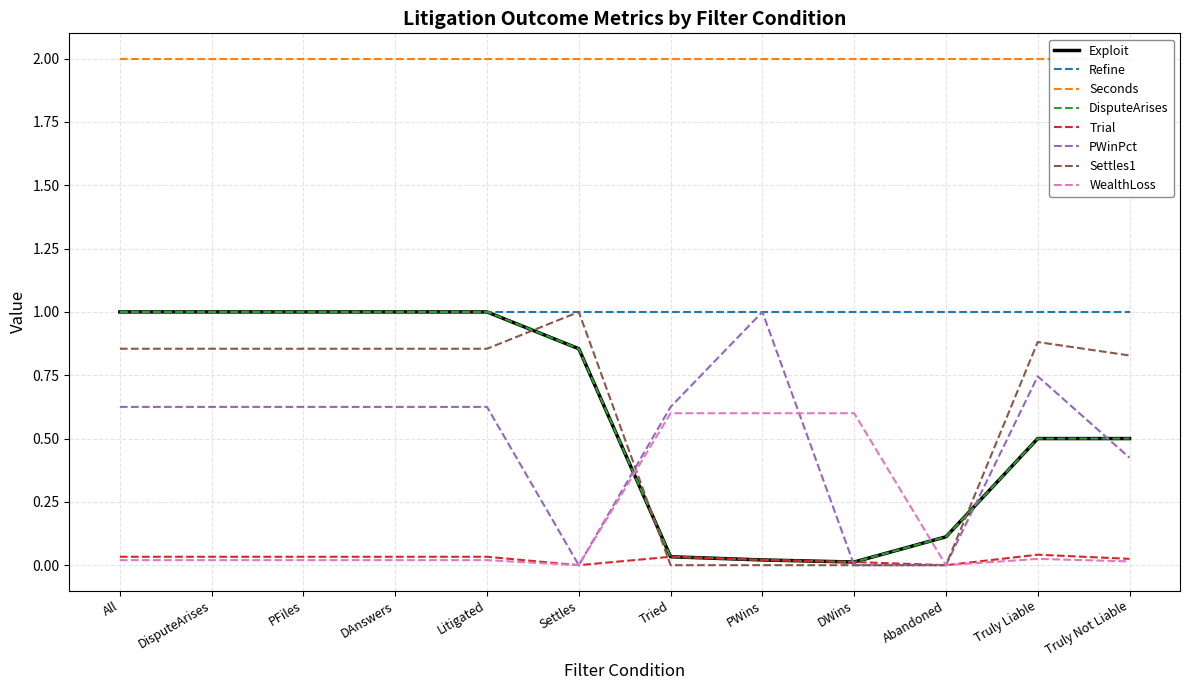

In PWinPct, how many points are higher than both neighbors (excluding endpoints)?

2